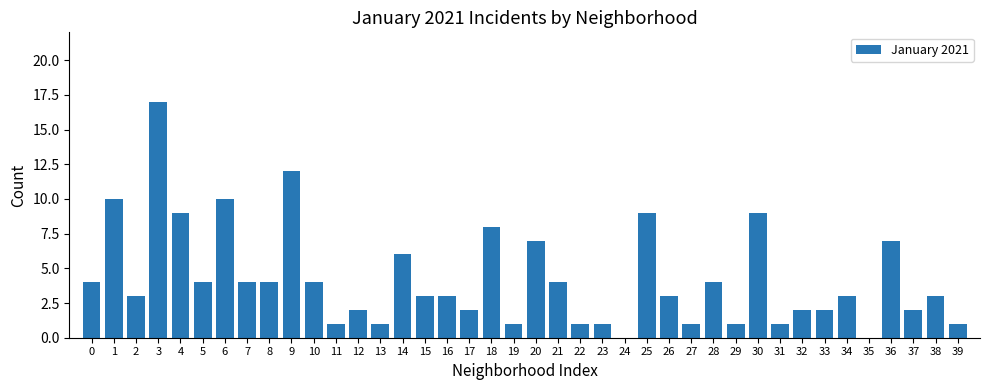

Which label corresponds to the largest value in the chart?

3